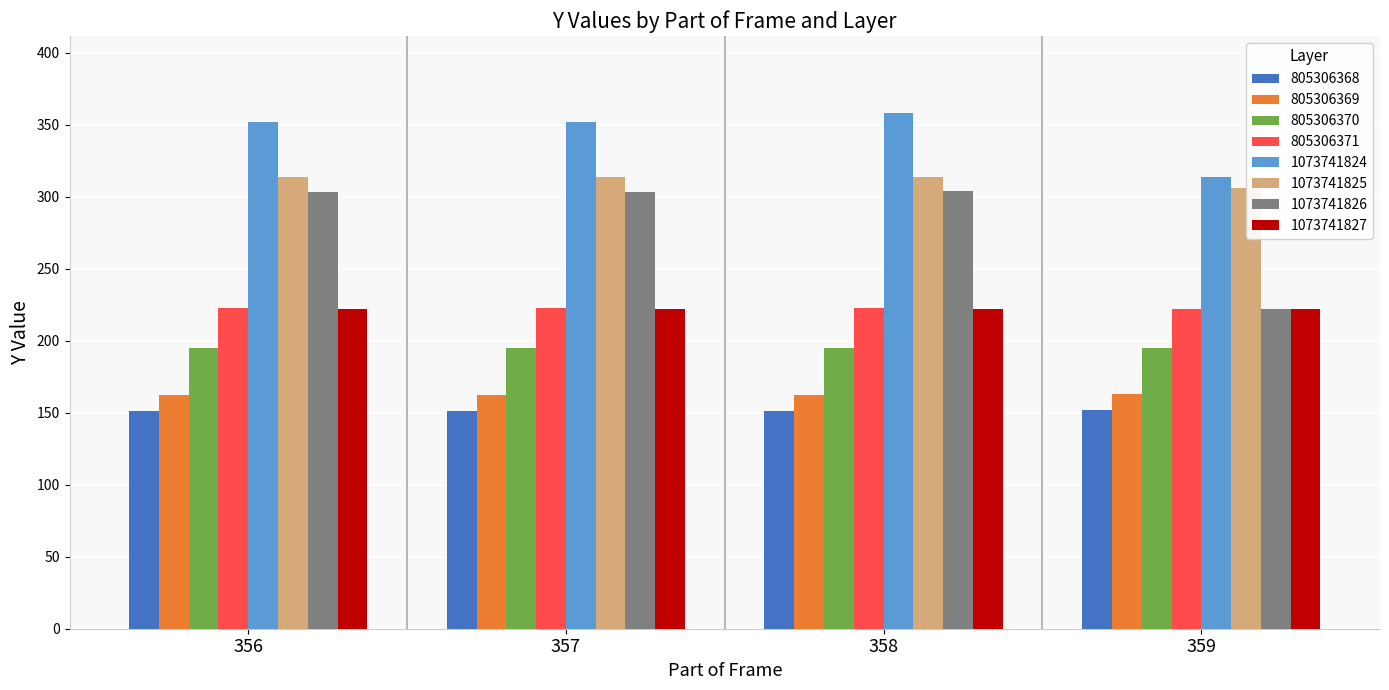

What is the highest value of the 805306371 series?

223